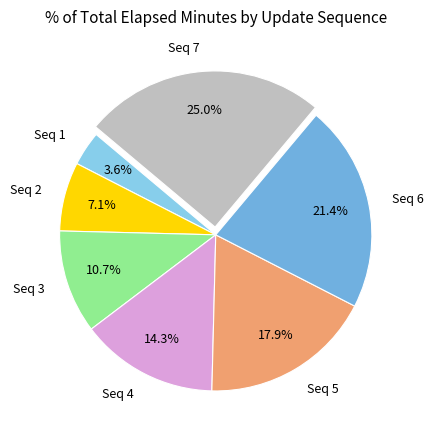

Combined, do Seq 4 and Seq 3 account for over 50%?

No